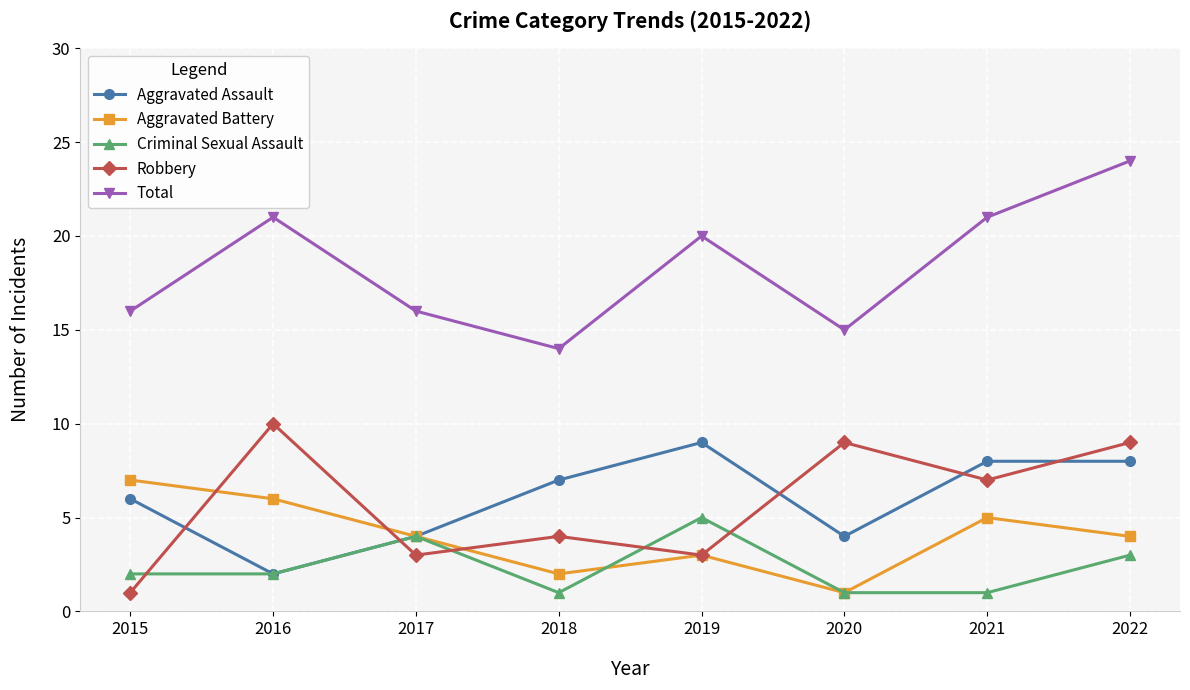

The value of Robbery at 2019 is 3. True or false?

True